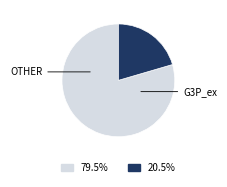

Does any single category account for the majority?

Yes